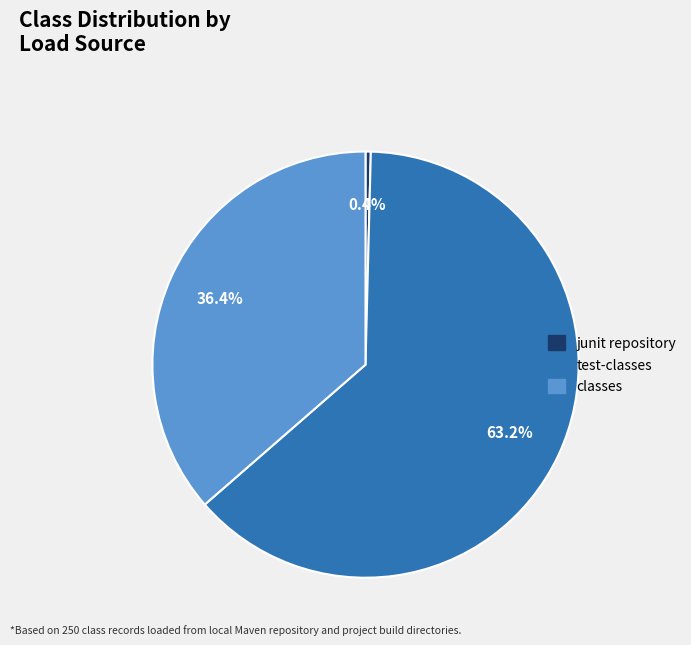

Rank the categories by value from highest to lowest.

test-classes, classes, junit repository